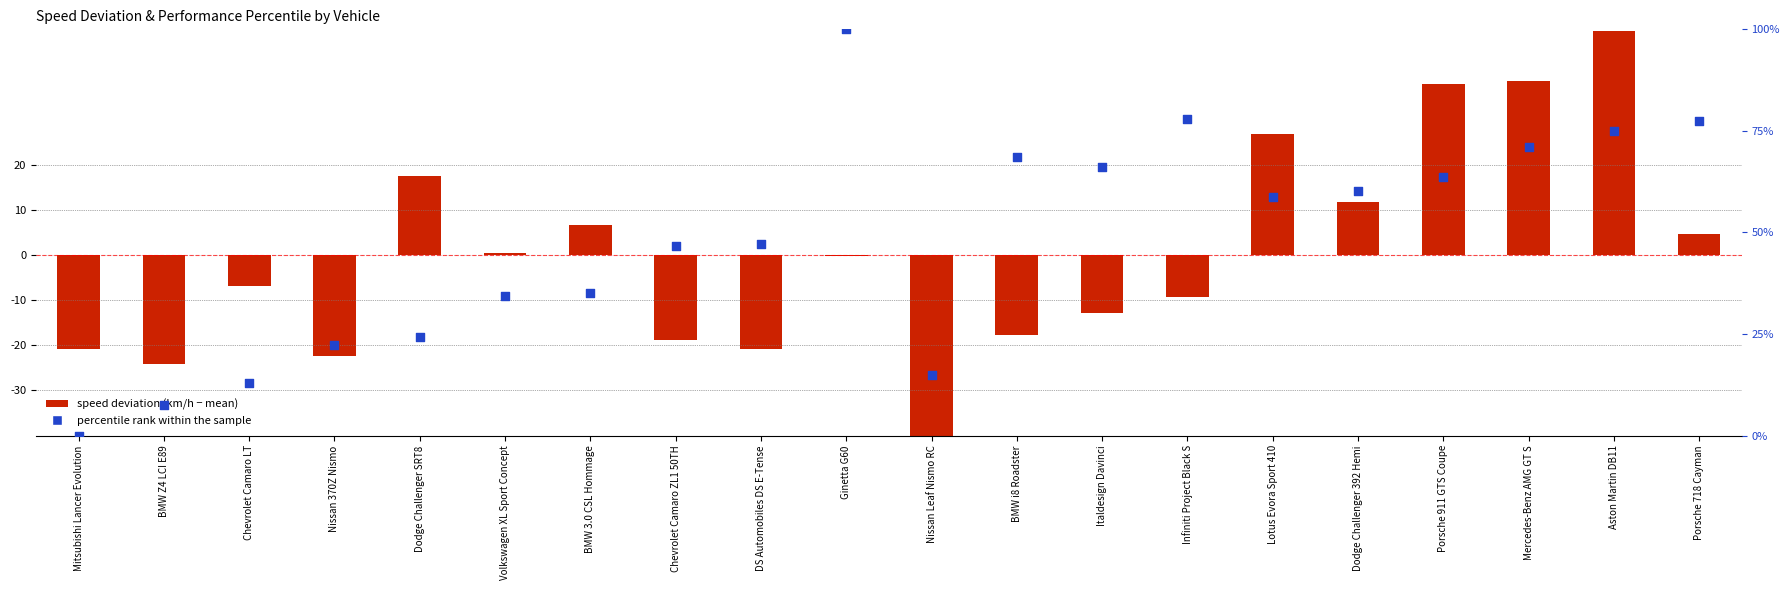

At which category is the sum across all series the highest?

Aston Martin DB11